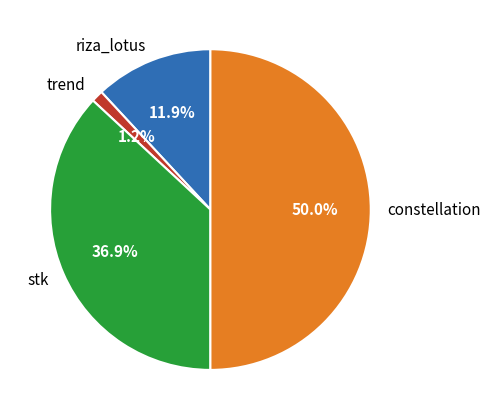

To the nearest percent, what is the average slice percentage?

25%